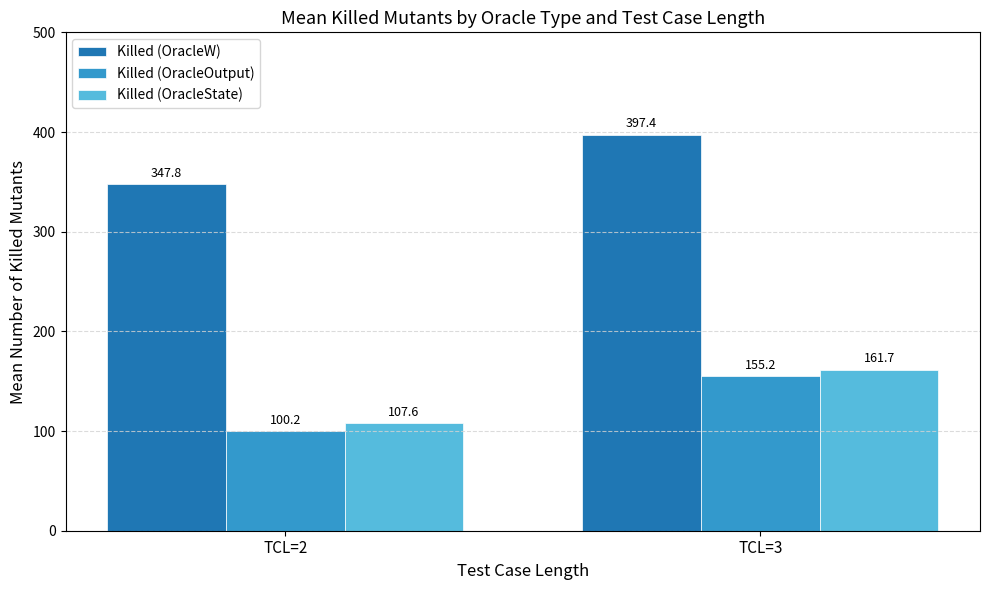

Which label corresponds to the largest value in the chart?

TCL=3